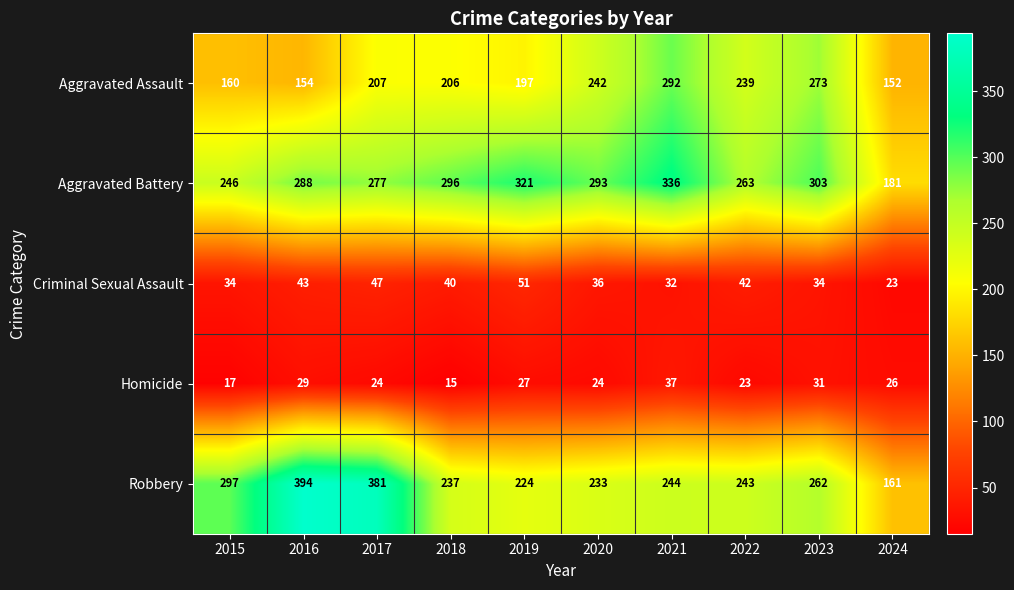

True or false: Aggravated Battery has a value of 73 at 2019.

False